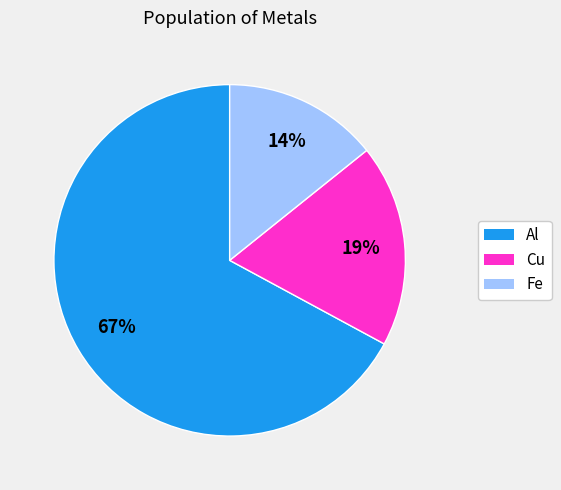

Count the number of slices in the pie.

3